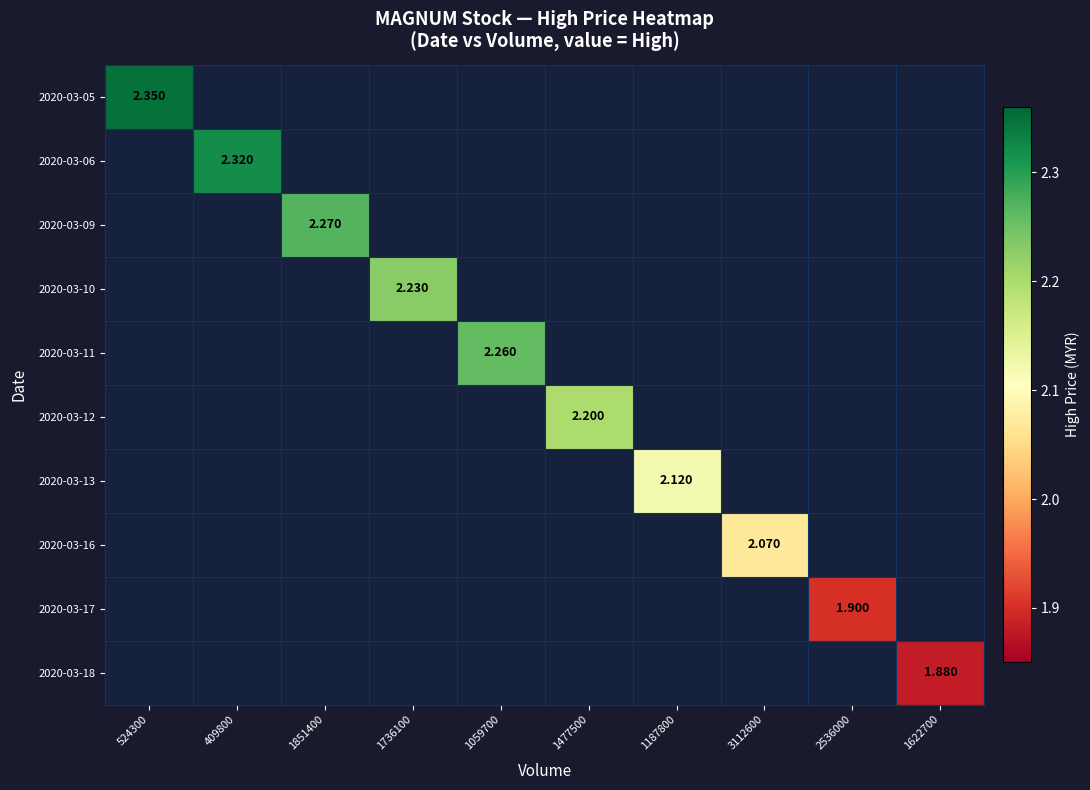

List the series in order of their peak value, highest first.

2020-03-05, 2020-03-06, 2020-03-09, 2020-03-10, 2020-03-11, 2020-03-12, 2020-03-13, 2020-03-16, 2020-03-17, 2020-03-18